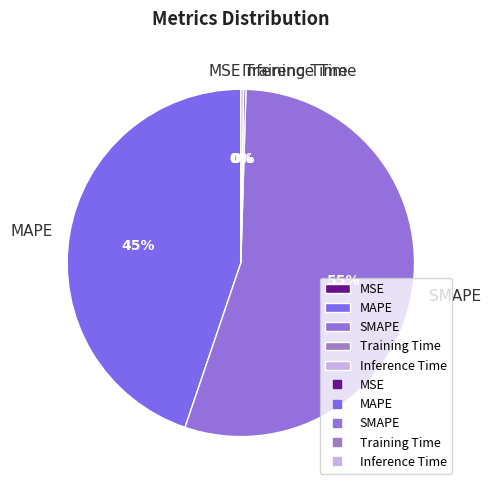

Which category has the biggest portion of the pie?

SMAPE